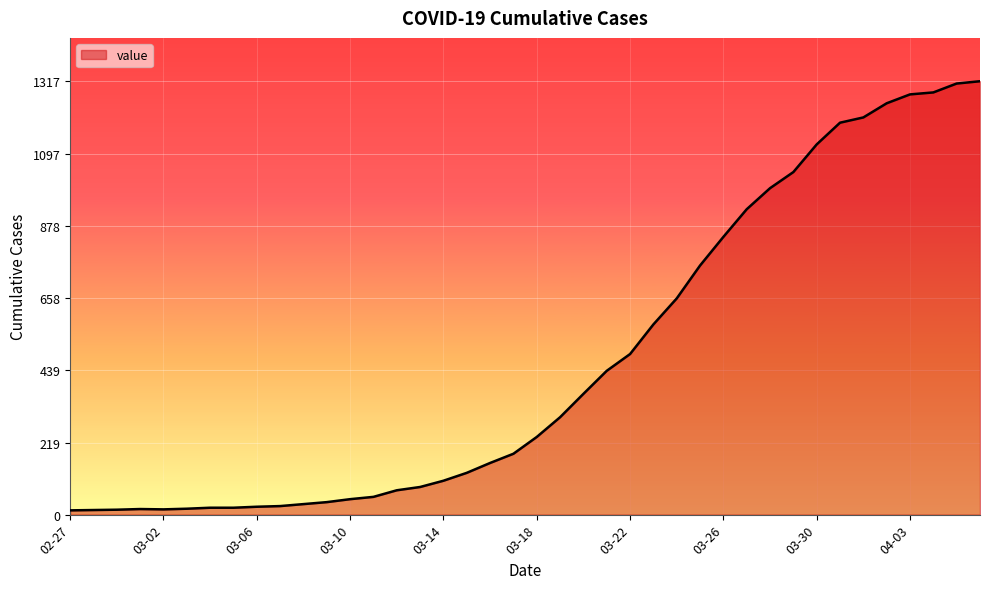

What is the maximum value shown in the chart?

1317